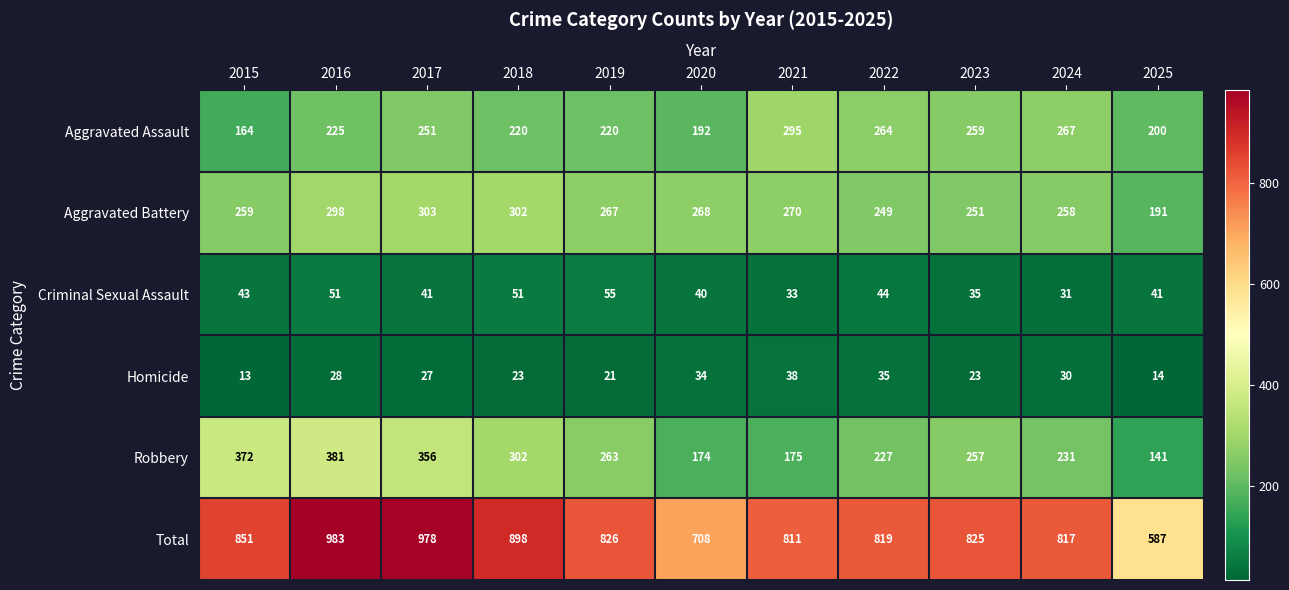

Where does the Homicide series first go above 27?

2016